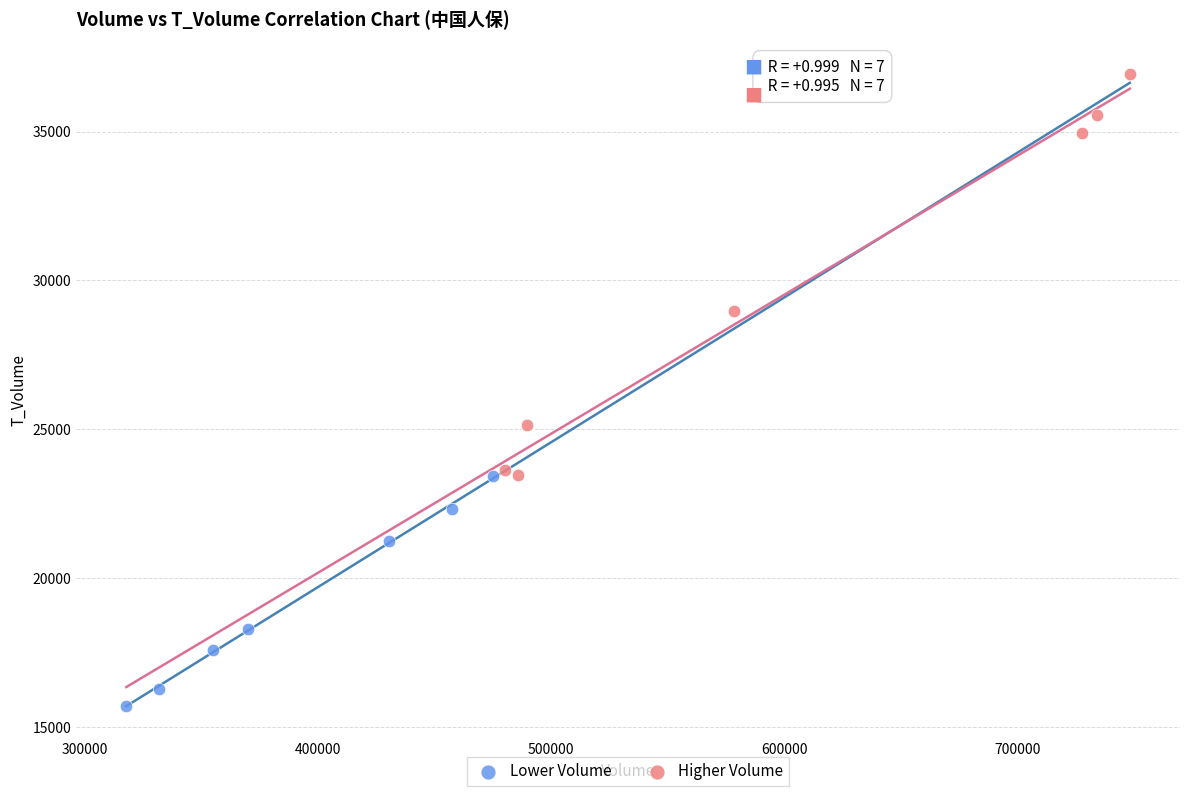

Which series contains the highest Y value?

Higher Volume